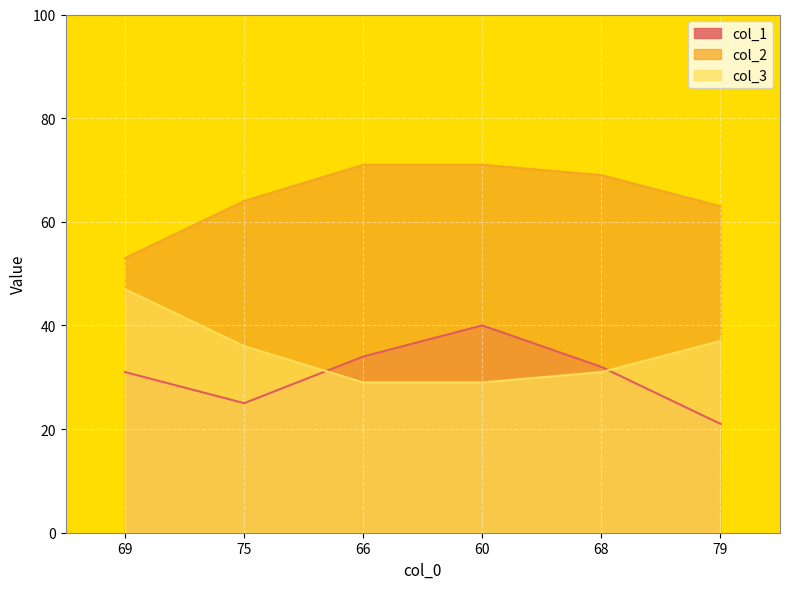

Where does the col_1 series first go above 32?

66